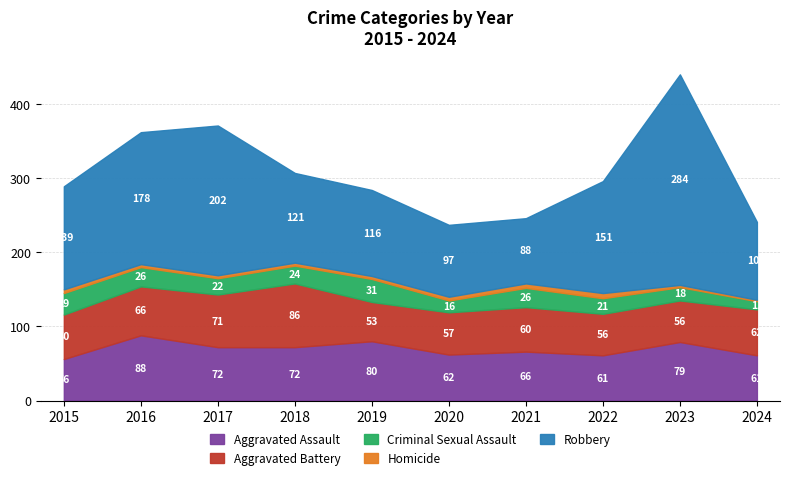

True or false: Homicide and Aggravated Assault intersect in this chart.

False